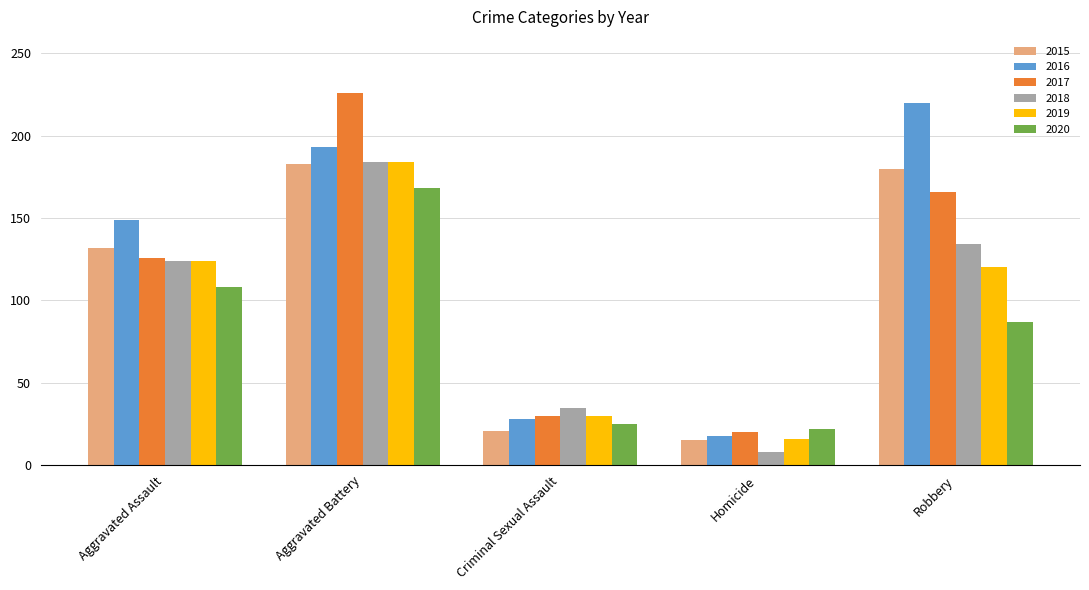

What is the difference between the 2016 values at Aggravated Battery and Criminal Sexual Assault?

165